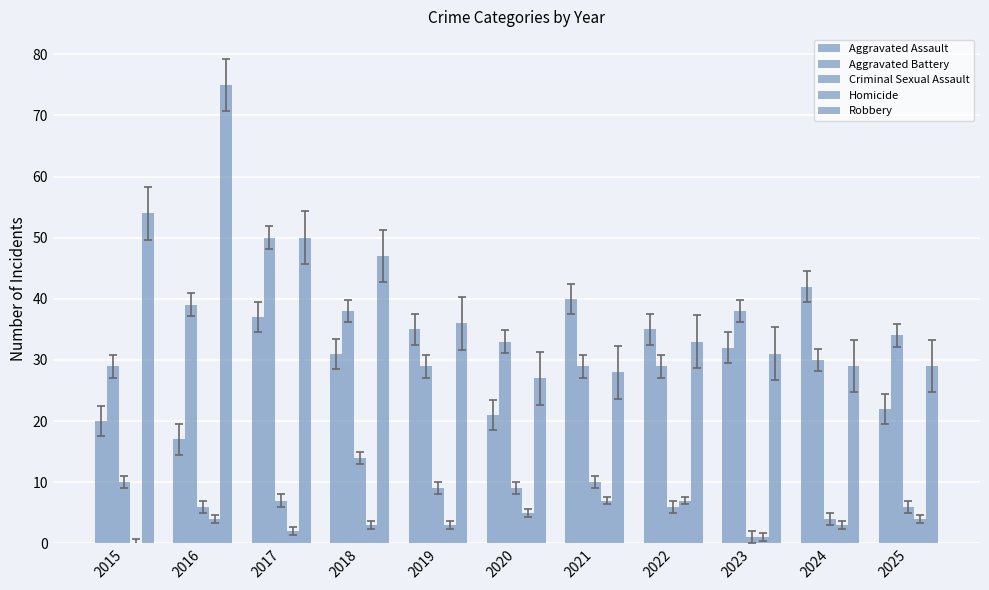

Which series has the largest total across all categories?

Robbery